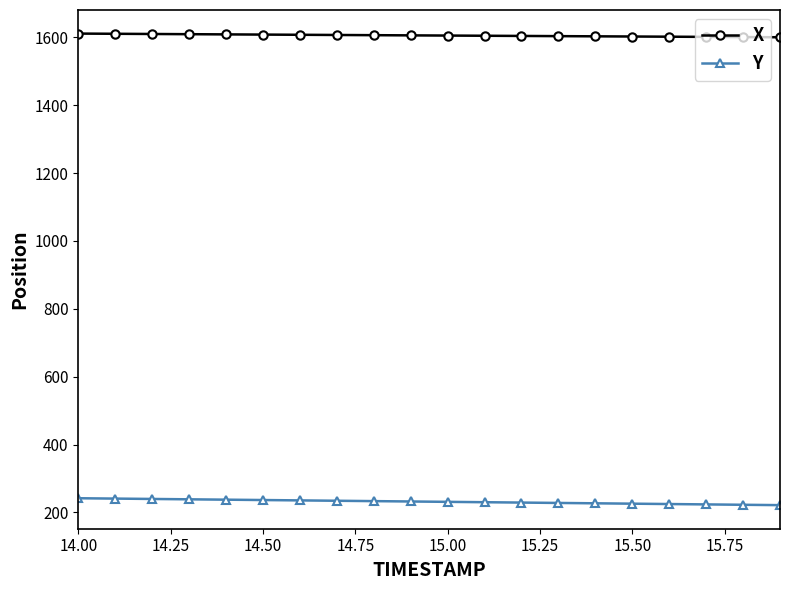

What is the value of the Y point at the 3rd from the left?

239.6